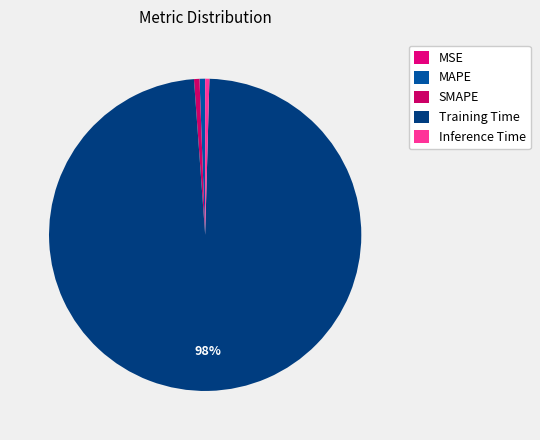

To the nearest percent, what is the combined percentage of Training Time and MAPE?

99%